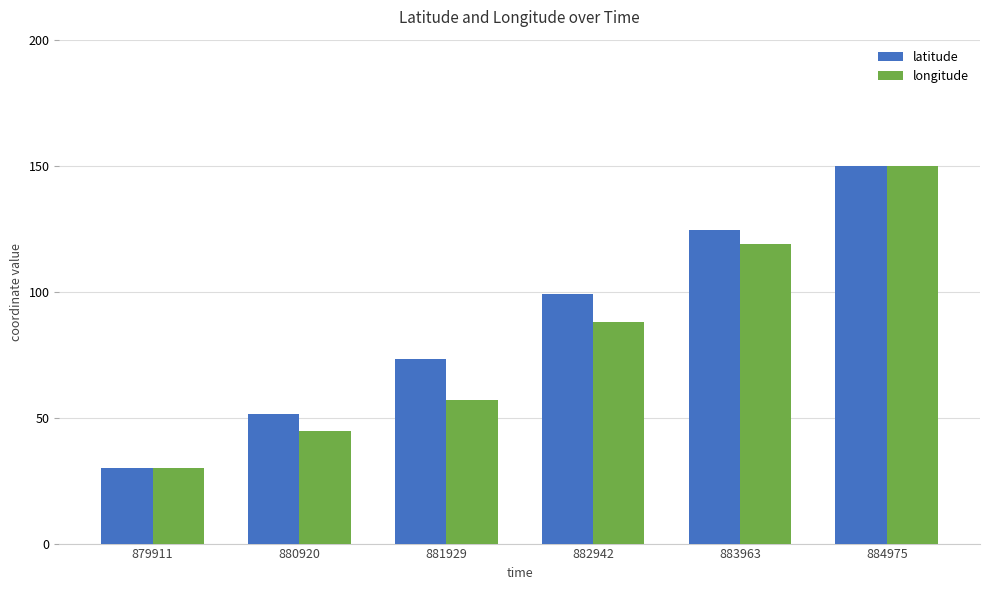

Reading left to right, extract all data points from this chart.

latitude: 879911=30.0	880920=51.4	881929=73.3	882942=98.9	883963=124.4	884975=150.0
longitude: 879911=30.0	880920=44.5	881929=56.9	882942=88.0	883963=119.0	884975=150.0